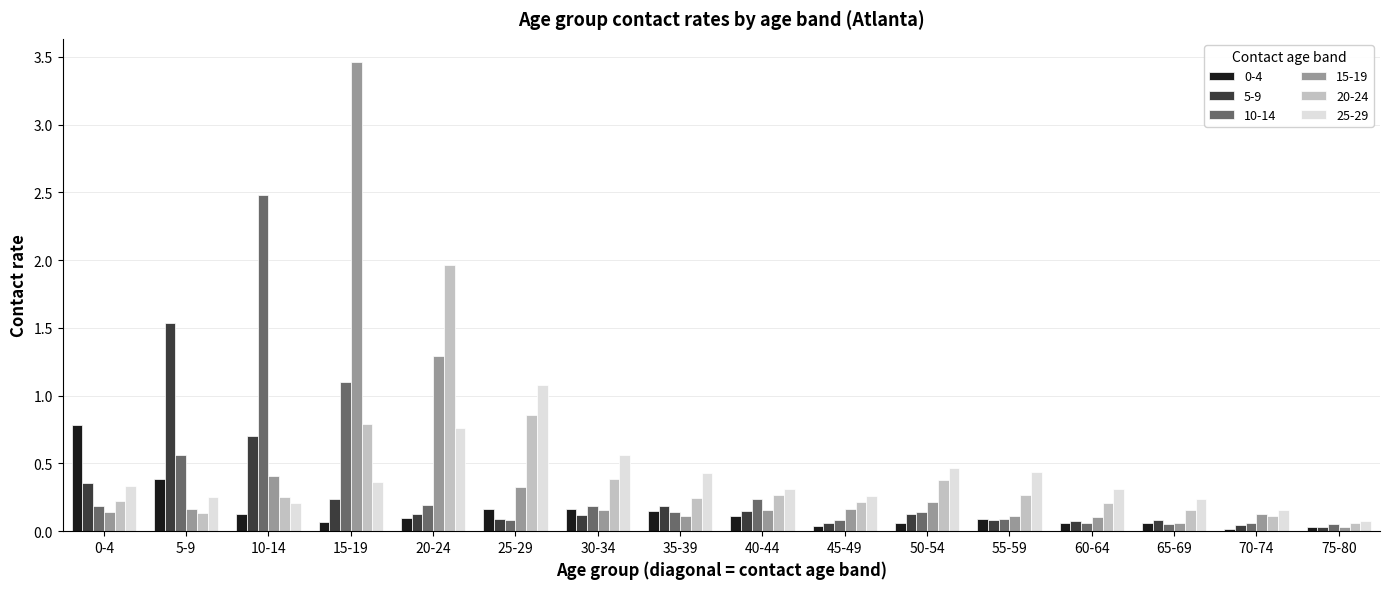

What is the difference between the 5-9 values at 5-9 and 30-34?

1.4